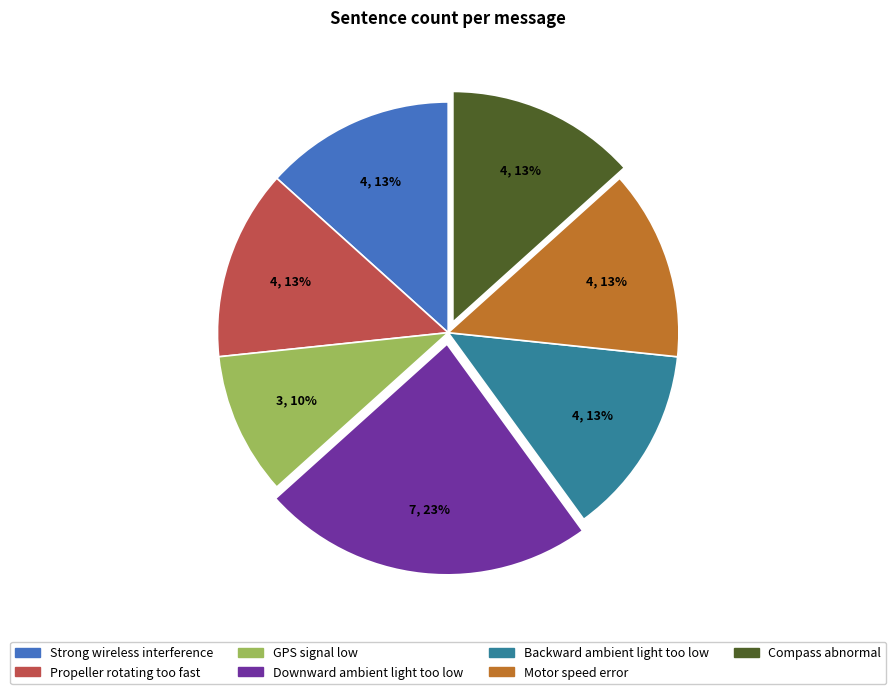

Does any single category account for the majority?

No